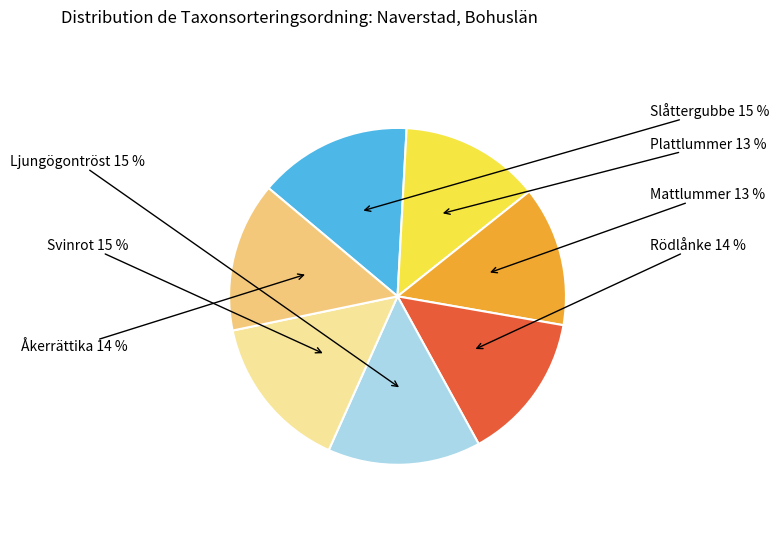

To the nearest percent, what is the average slice percentage?

14%